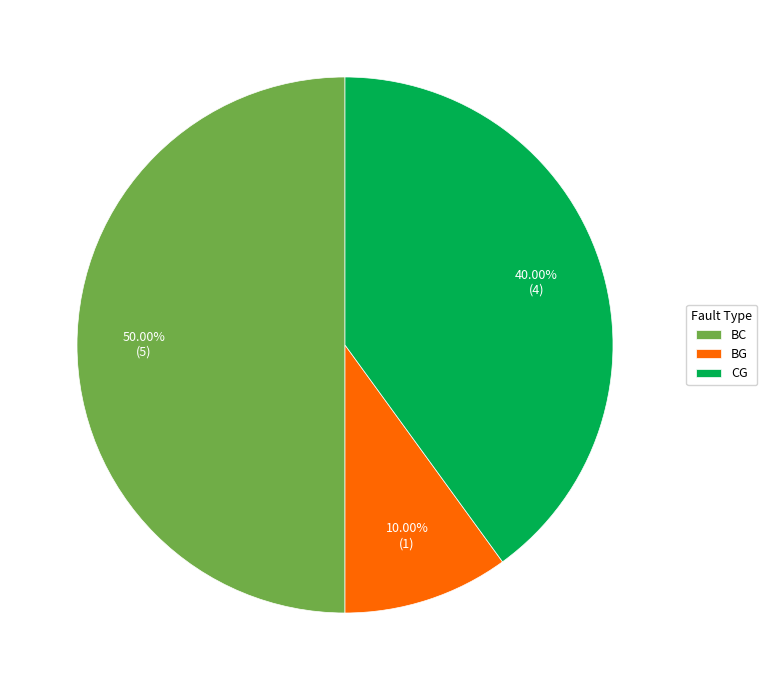

Approximately how many times larger is the value at CG compared to BC?

0.8